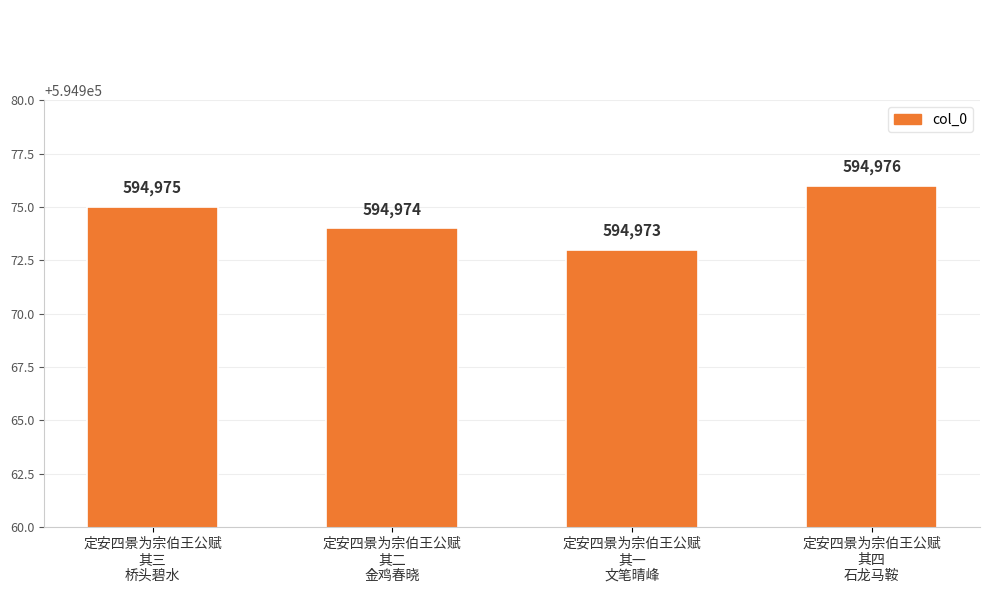

Does the chart contain any negative values?

No